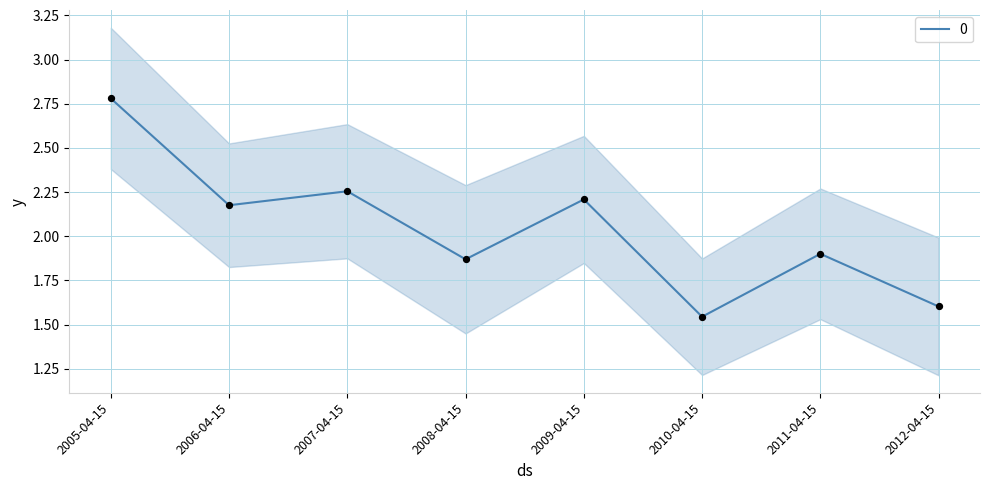

What is the change in value from 2007-04-15 to 2011-04-15?

-0.4